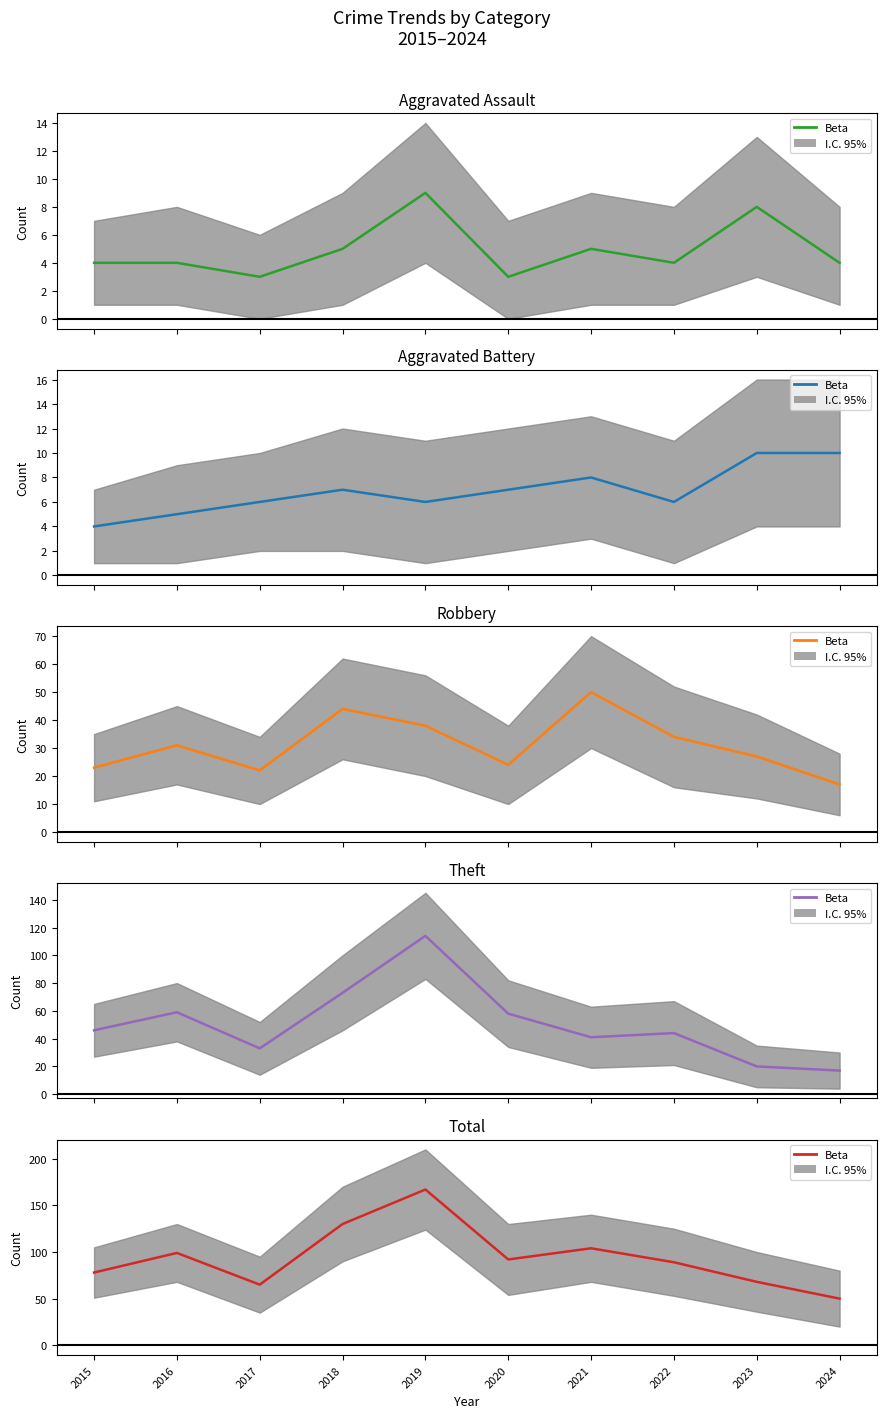

How many points are lower than both their immediate neighbors (excluding endpoints)?

2